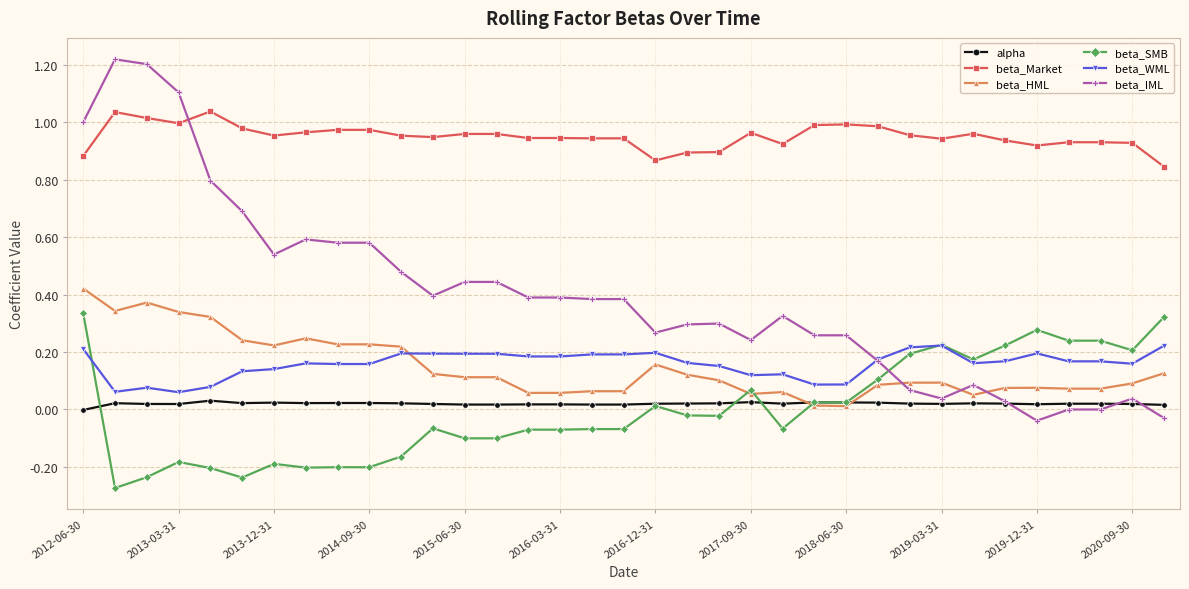

True or false: beta_Market has more than 0 points higher than both neighbors.

True